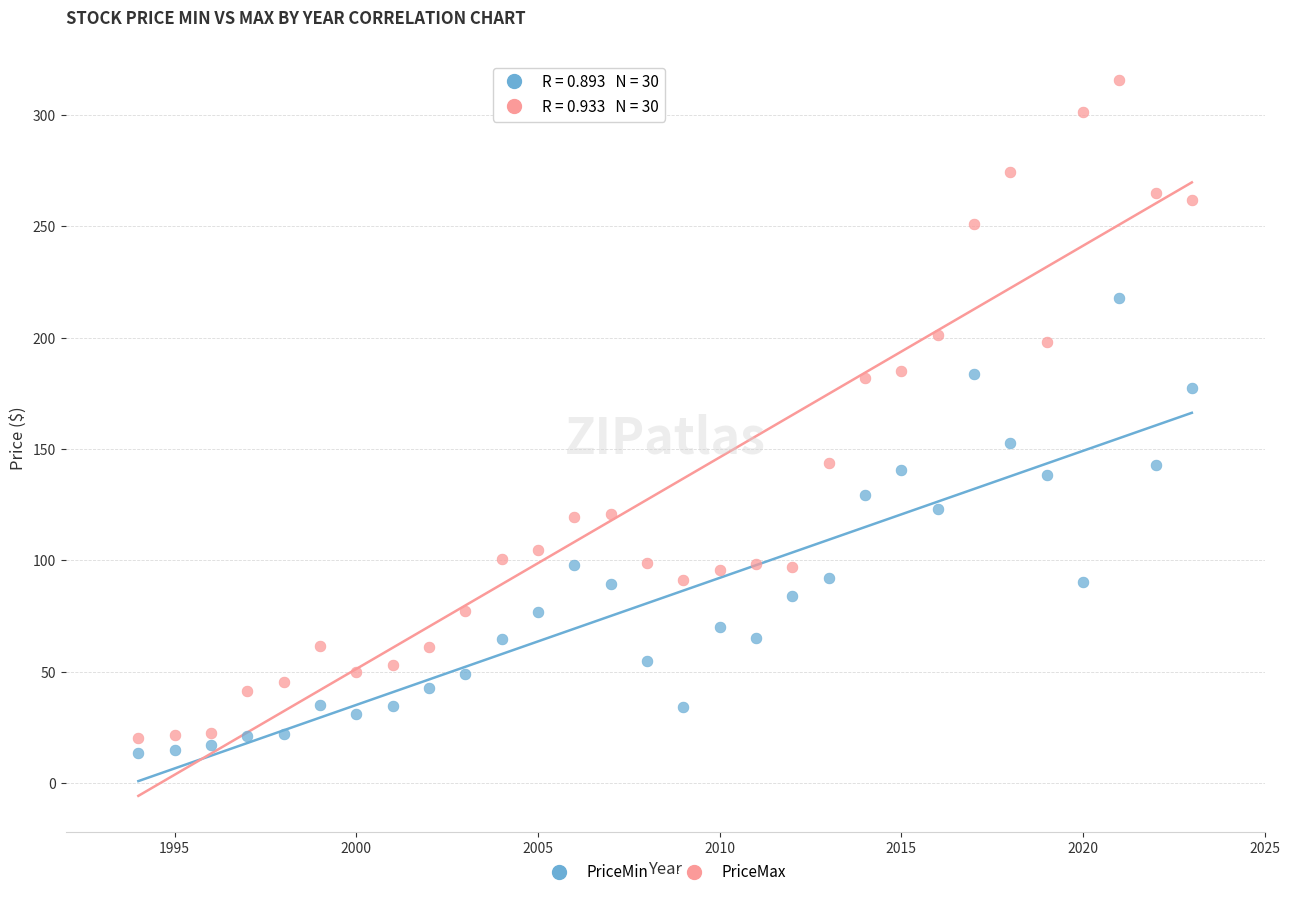

Which series reaches the minimum Y coordinate?

PriceMin